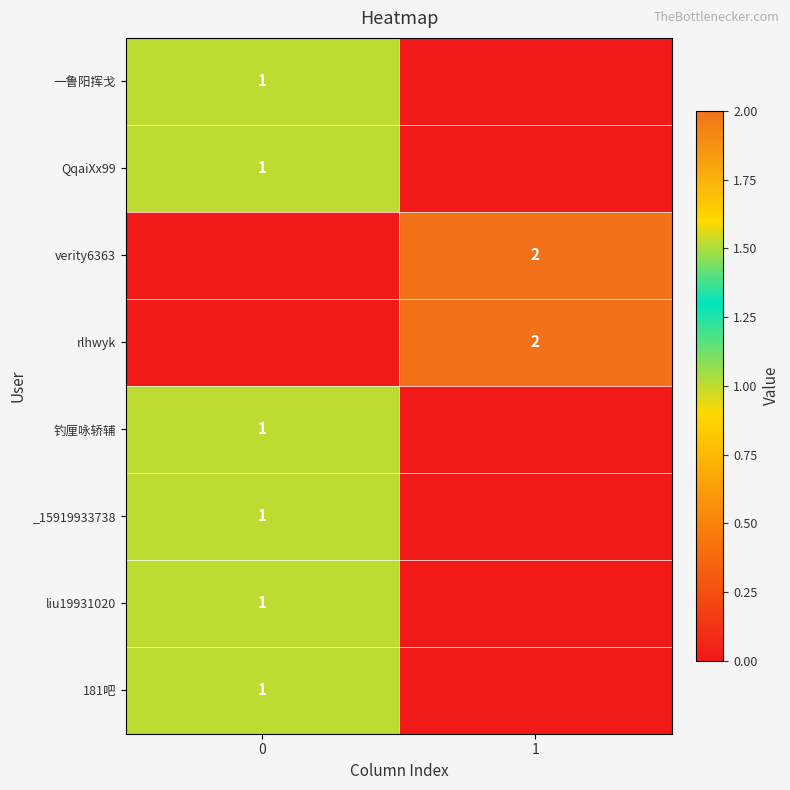

At how many categories does at least one series exceed 0?

2